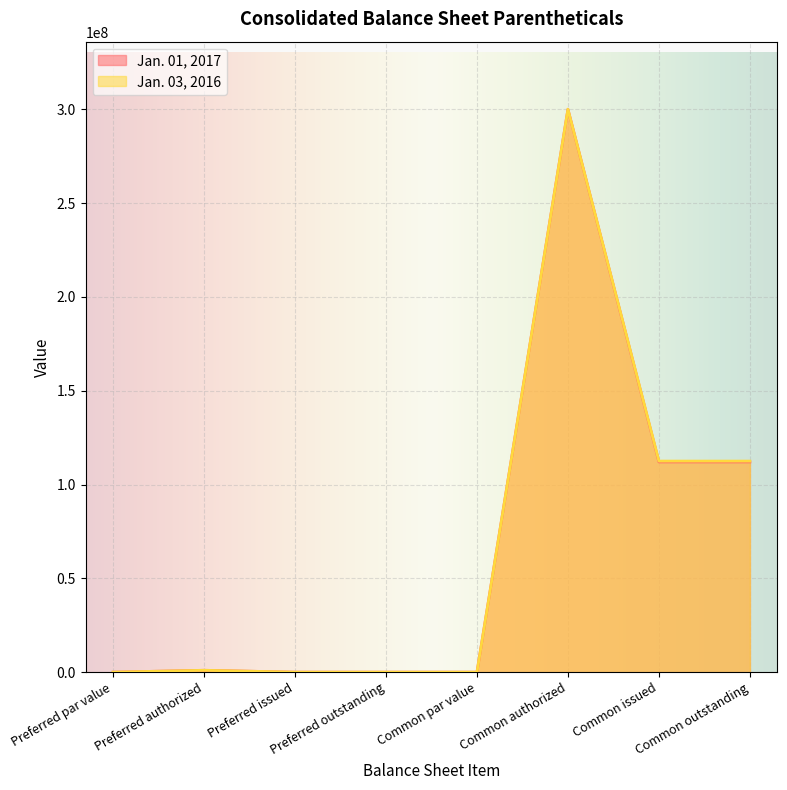

The Jan. 03, 2016 series shows 0 at Common par value. True or false?

False